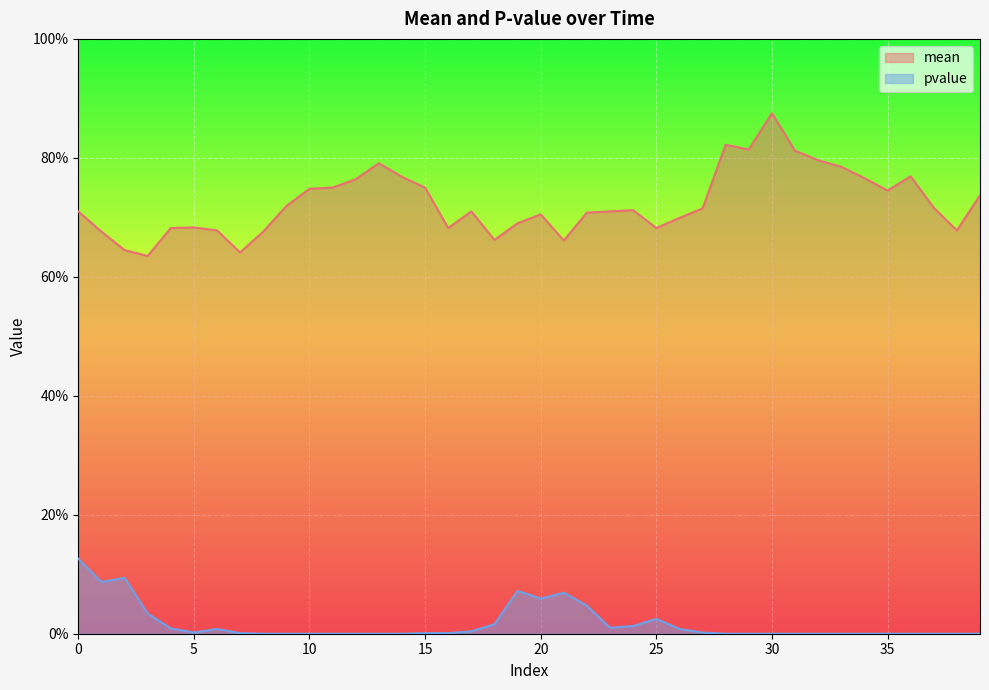

What is the approximate value of mean at 28?

0.8